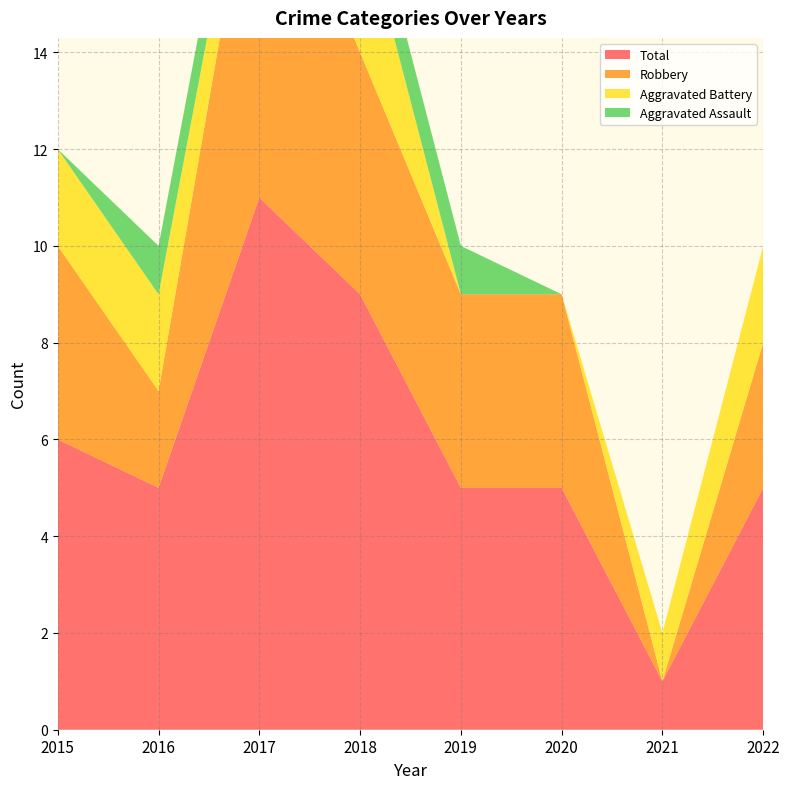

Reading left to right, extract all data points from this chart.

Aggravated Assault: 0	1	1	1	1	0	0	0
Aggravated Battery: 2	2	1	3	0	0	1	2
Robbery: 4	2	8	5	4	4	0	3
Total: 6	5	11	9	5	5	1	5